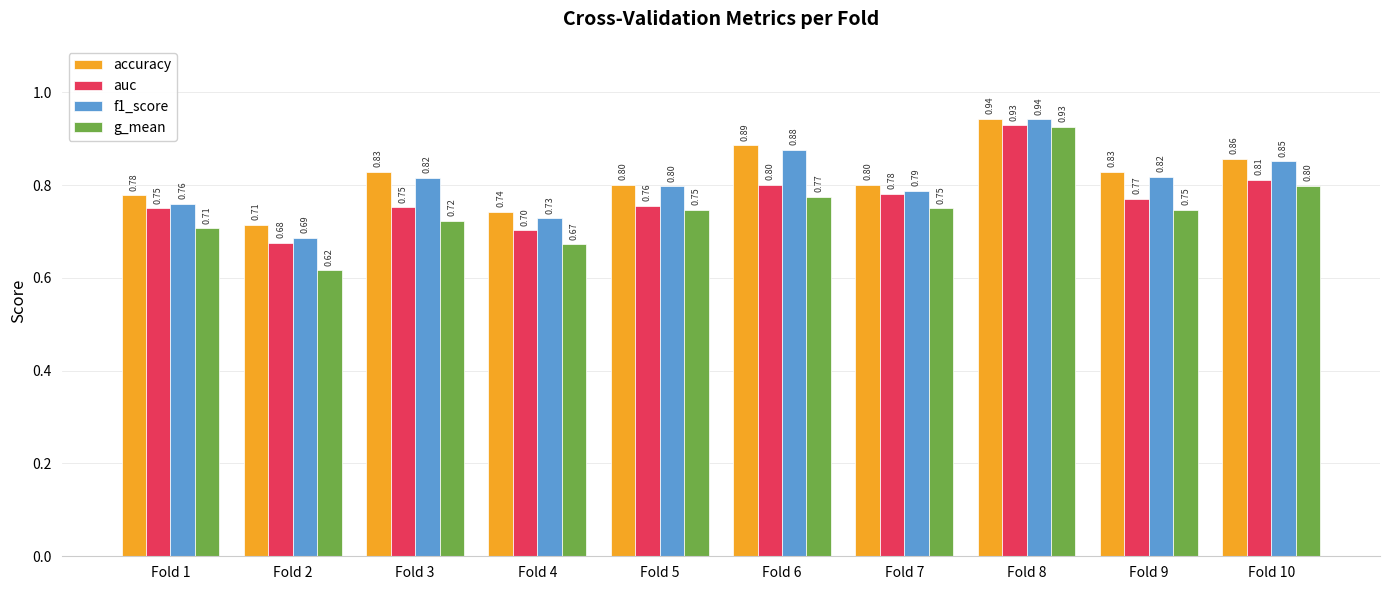

Are the bars horizontal?

No